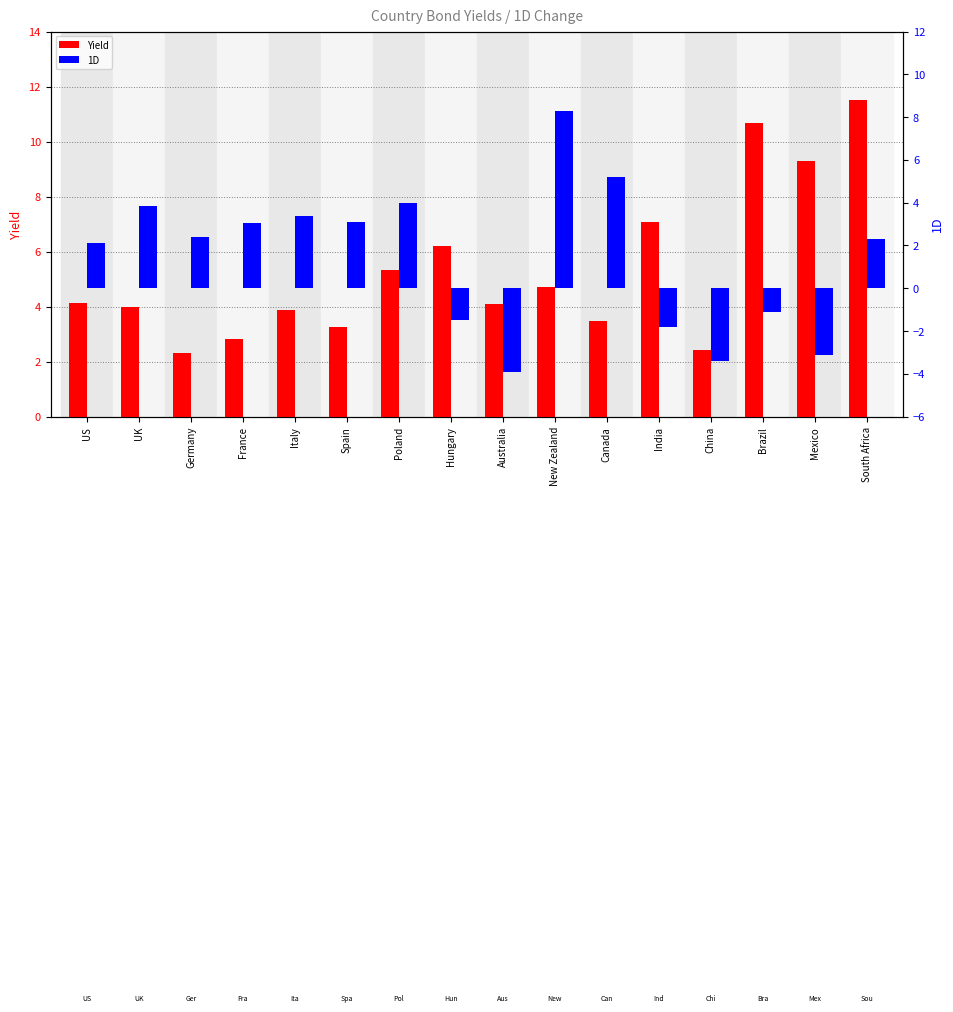

Rank the series at France from highest to lowest value.

1D, Yield